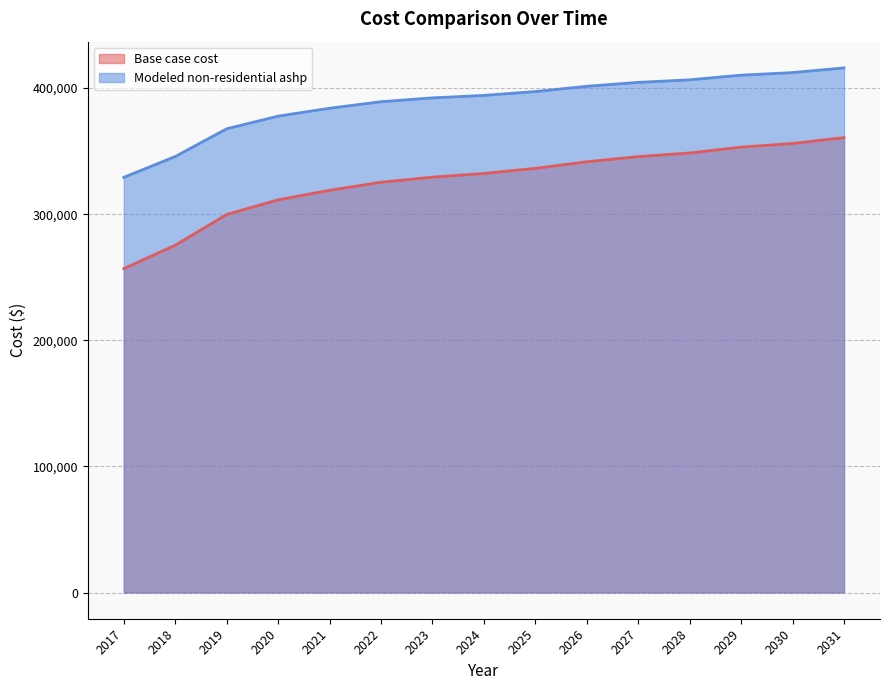

What is the difference between the Base case cost values at 2018 and 2021?

43533.6